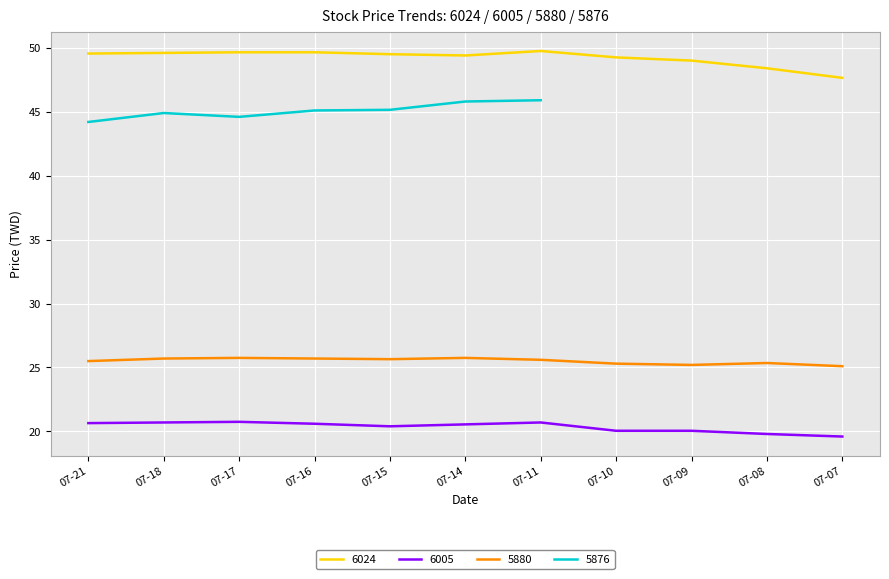

Is the value of 5880 at 07-17 greater than the value of 6024 at 07-16?

No